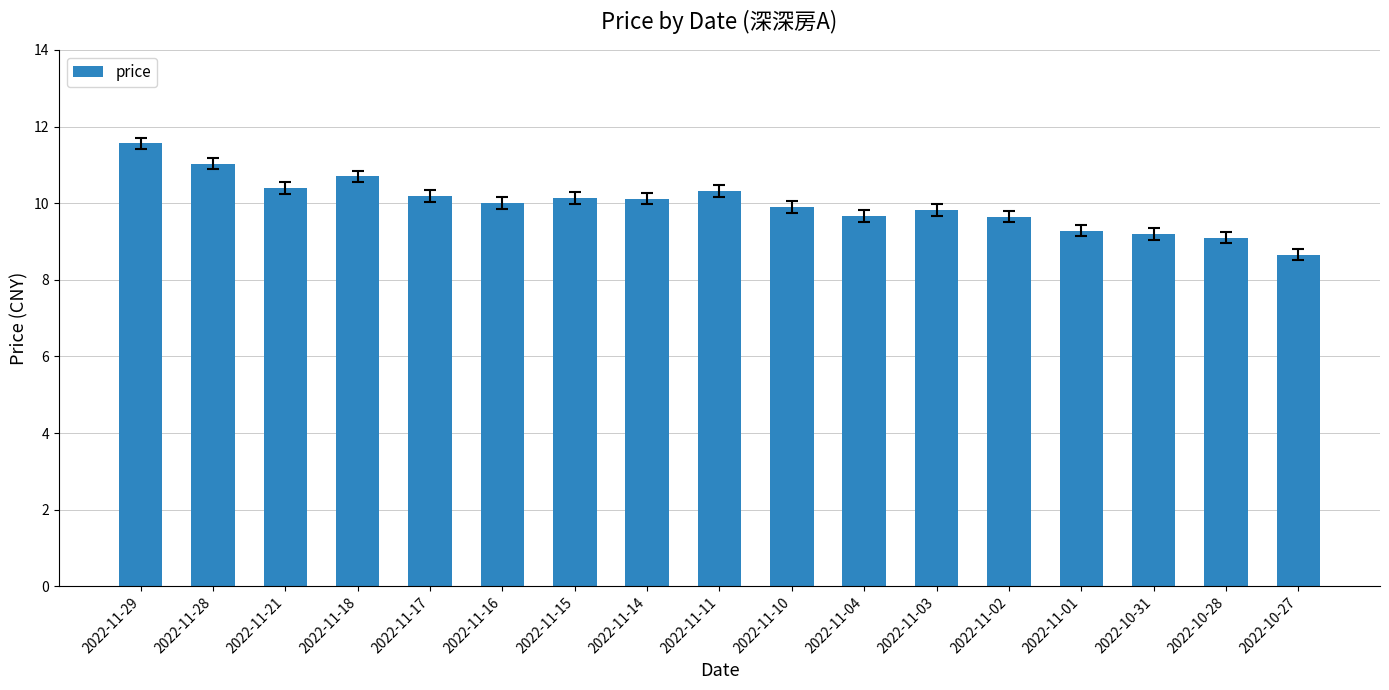

What is the sum of the values at 2022-11-16 and 2022-11-10?

19.9